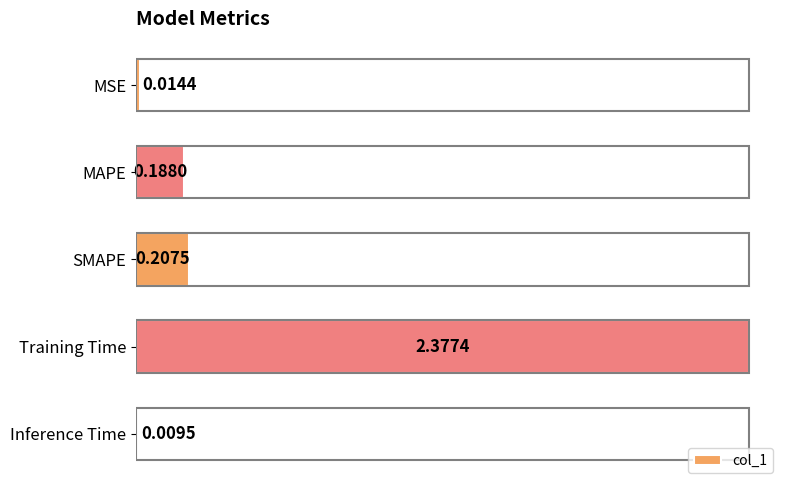

Which has a higher value, MAPE or SMAPE?

SMAPE